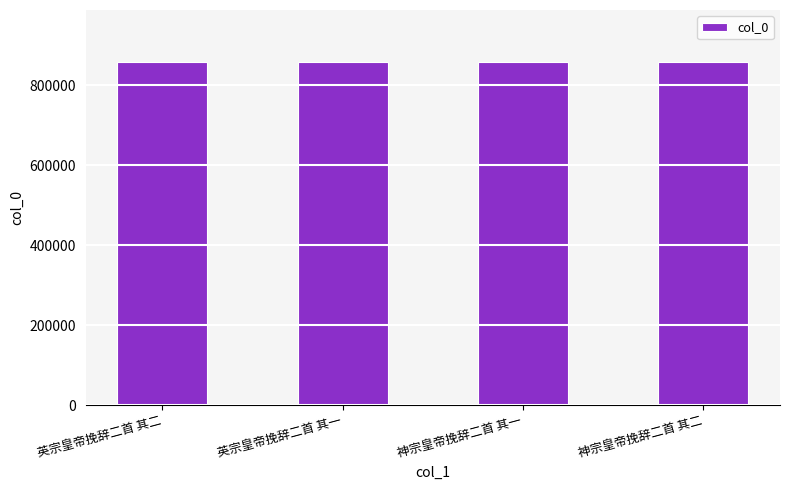

What is the minimum value shown in the chart?

858912